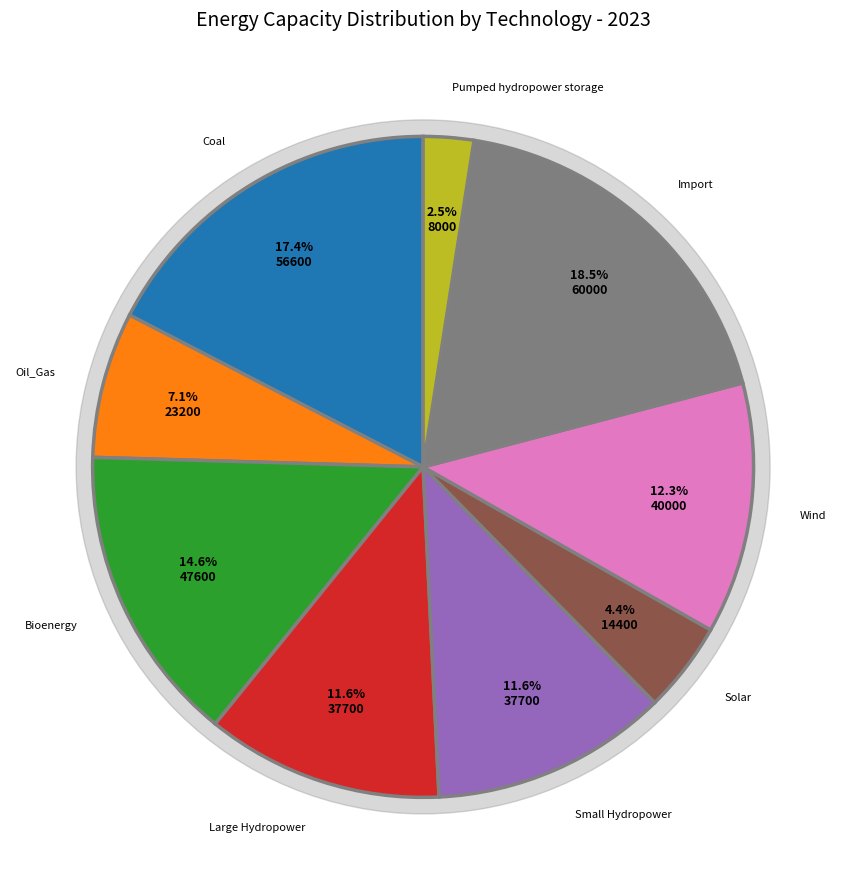

To the nearest percent, what is the difference between the Coal and Solar slice percentages?

13%